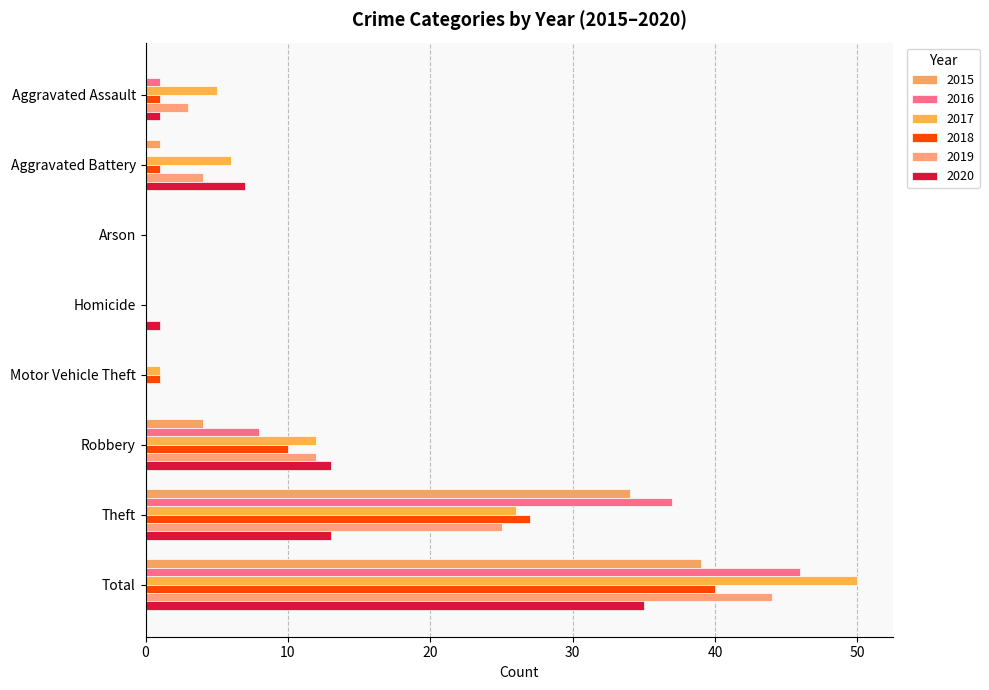

True or false: 2020 has a value of 1 at Homicide.

True